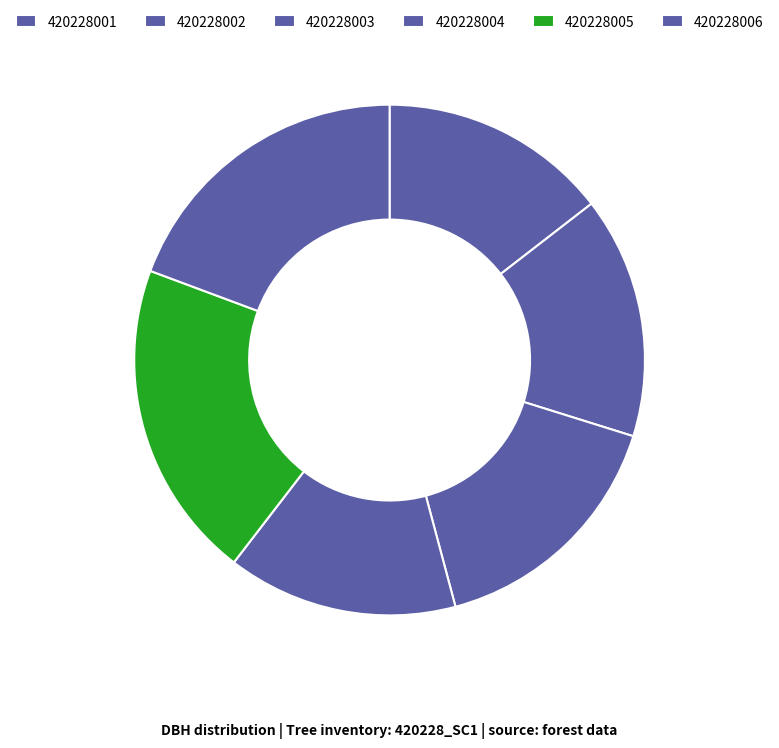

Between 420228003 and 420228006, which is larger?

420228006